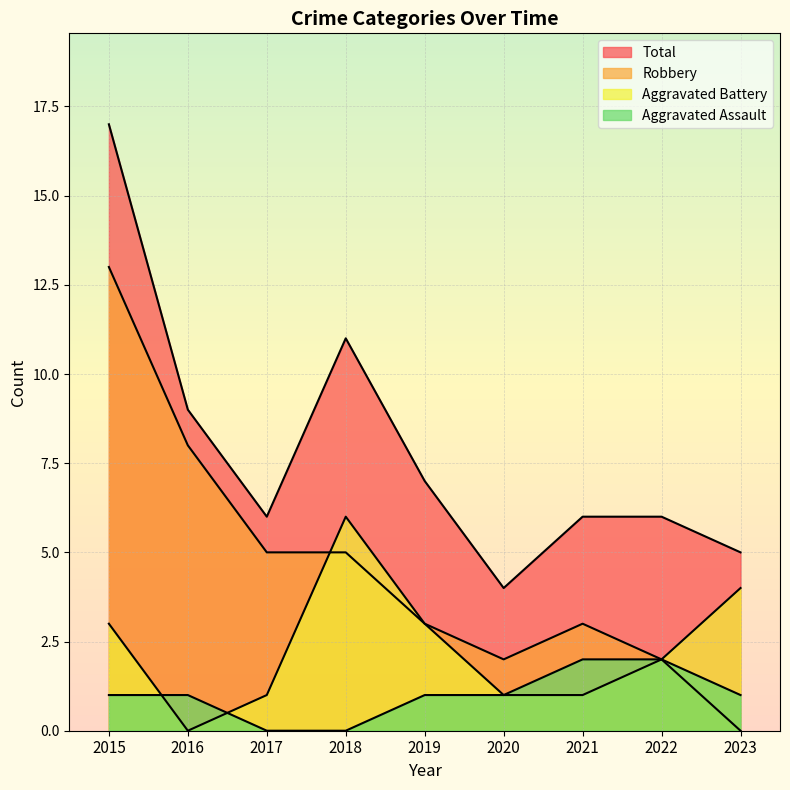

Is it true that Aggravated Assault equals 1 at 2019?

True